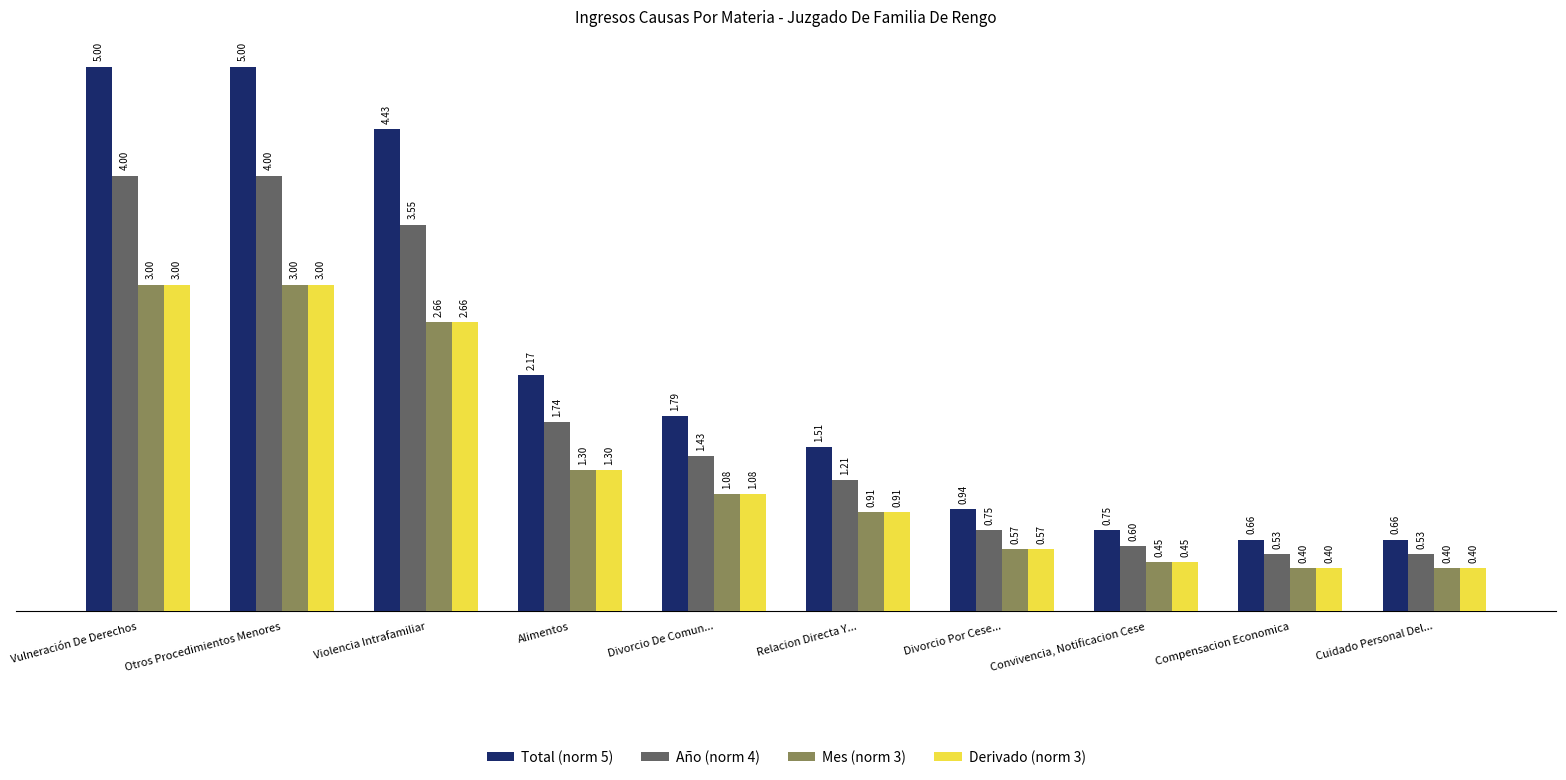

What is the sum of all Mes (norm 3) values?

13.8